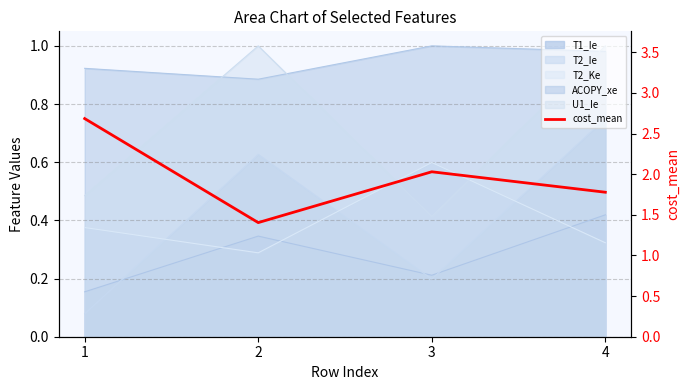

Reading left to right, extract all data points from this chart.

1=2.7	2=1.4	3=2.0	4=1.8